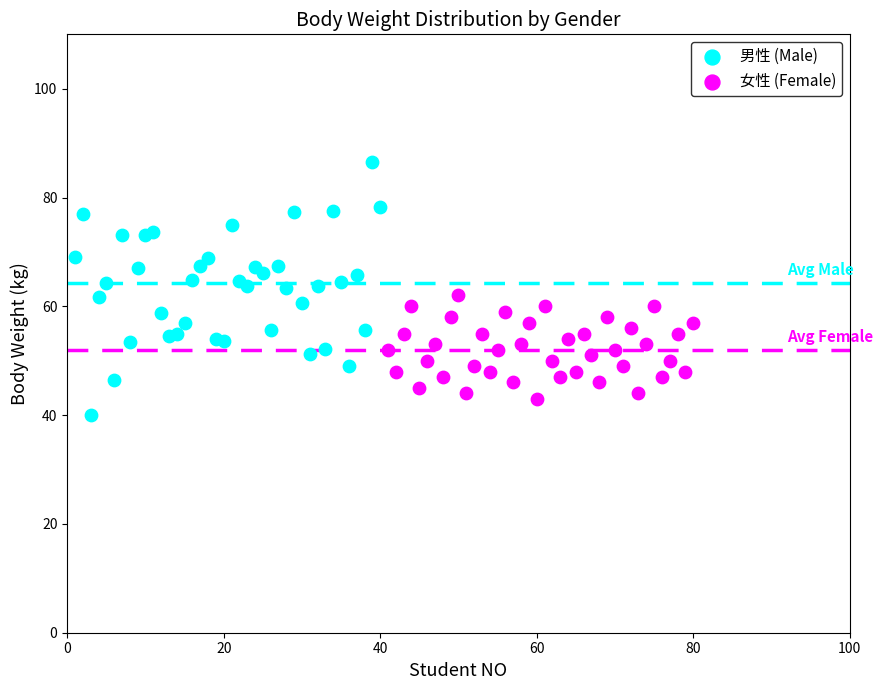

Which series contains the highest Y value?

男性 (Male)